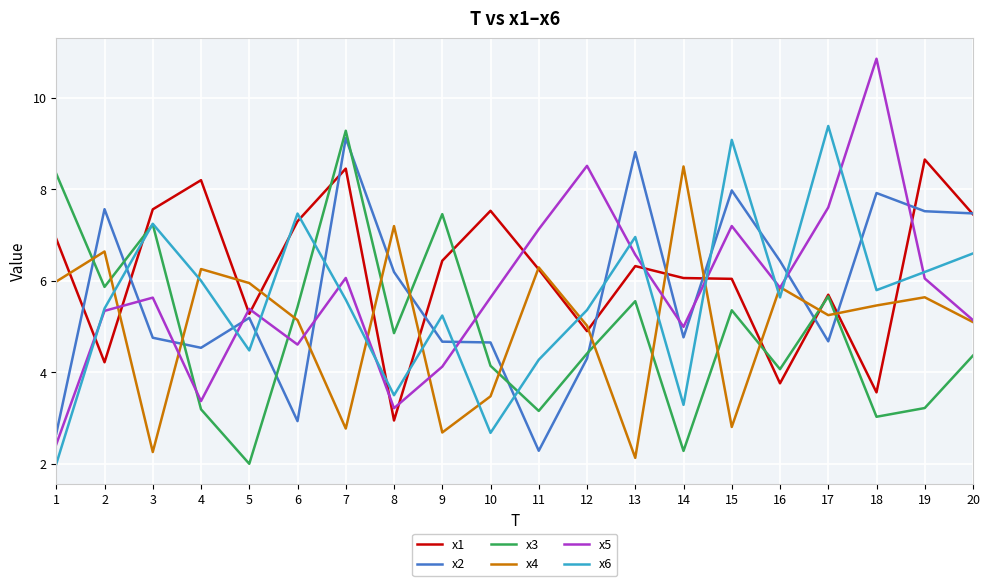

After their last crossing, which series has the higher values: x5 or x3?

x5